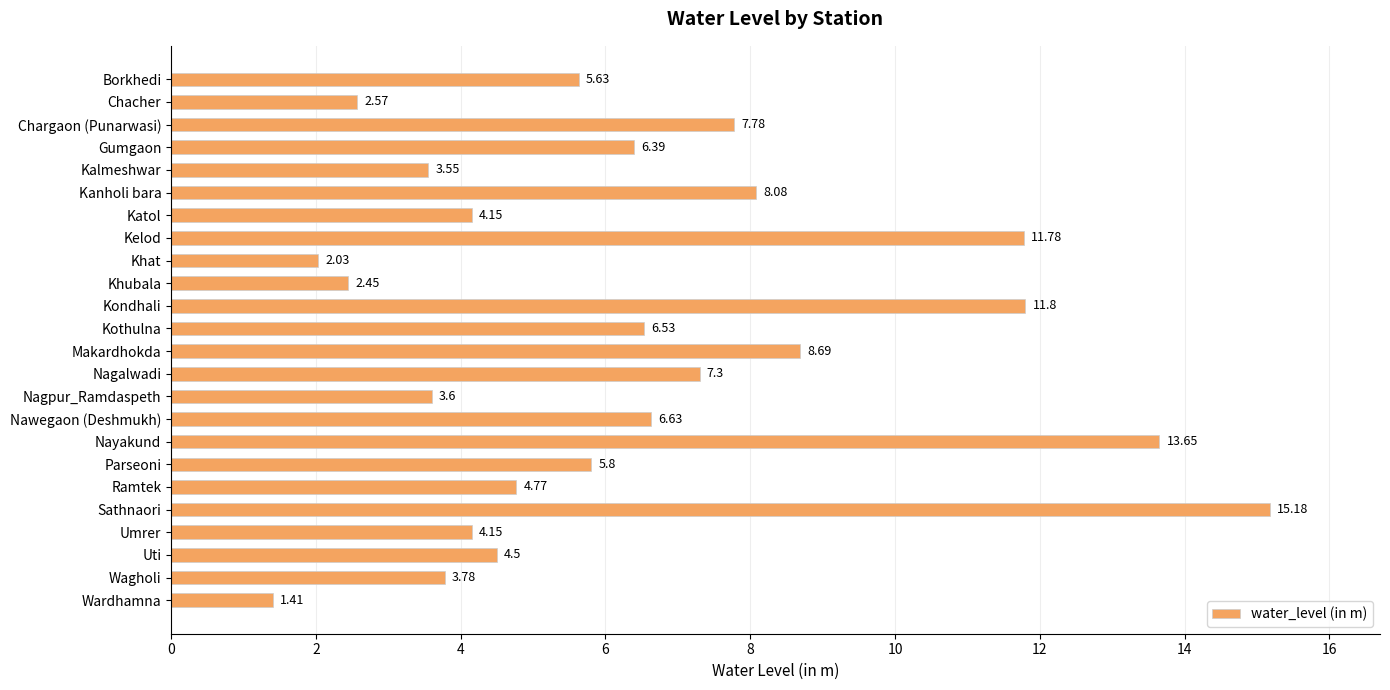

Where is the data nearest to the value 8?

Kanholi bara